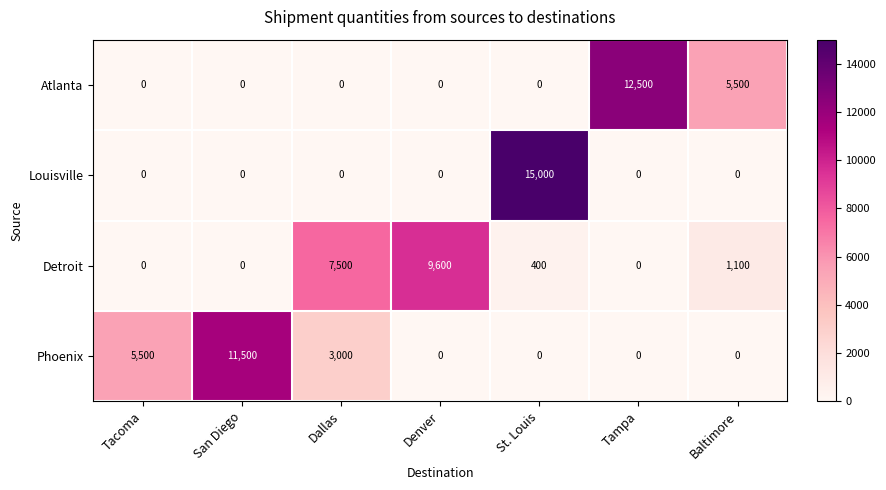

The Atlanta series shows 12500 at Tampa. True or false?

True